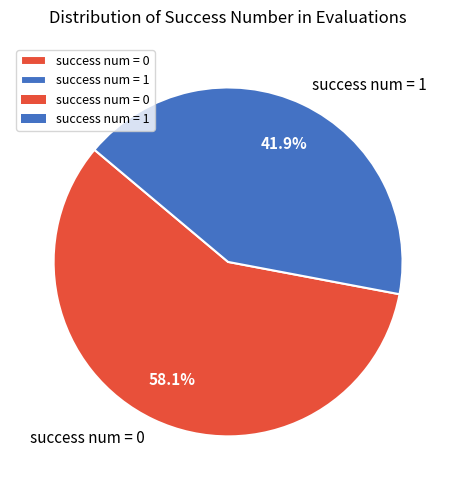

Which slice is the largest?

success num = 0